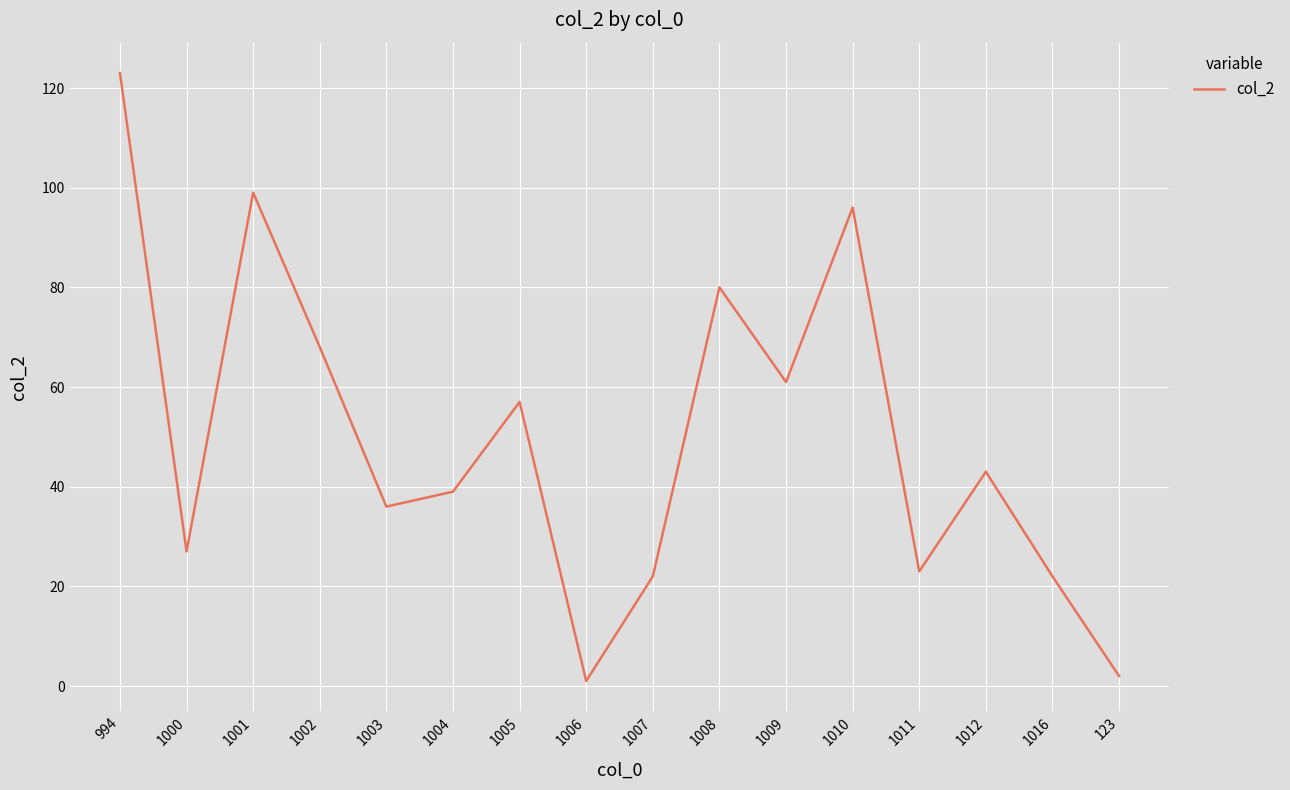

What position from the left is 1005?

7